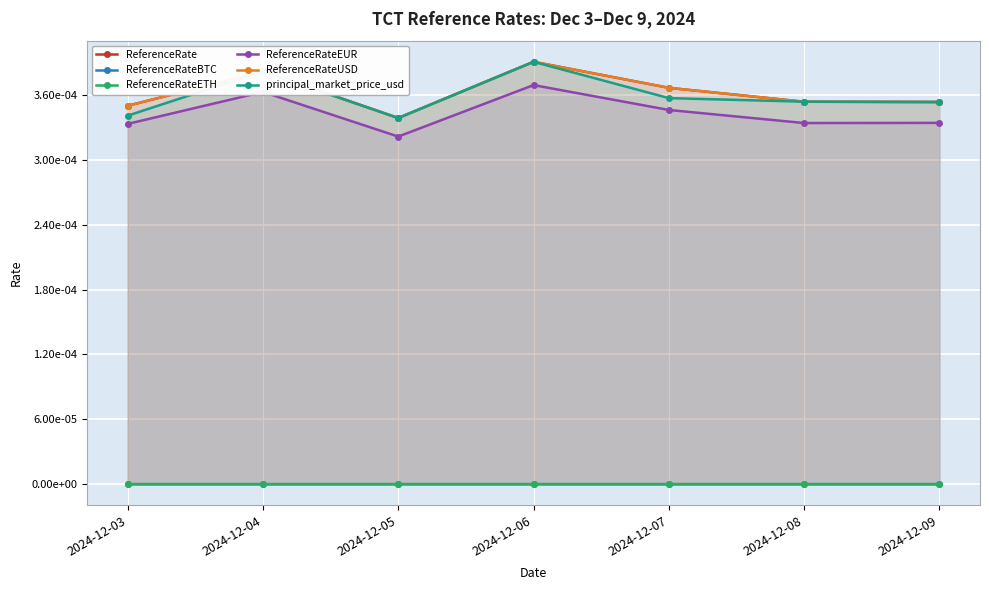

Where is ReferenceRateUSD nearest to the value 0?

2024-12-05